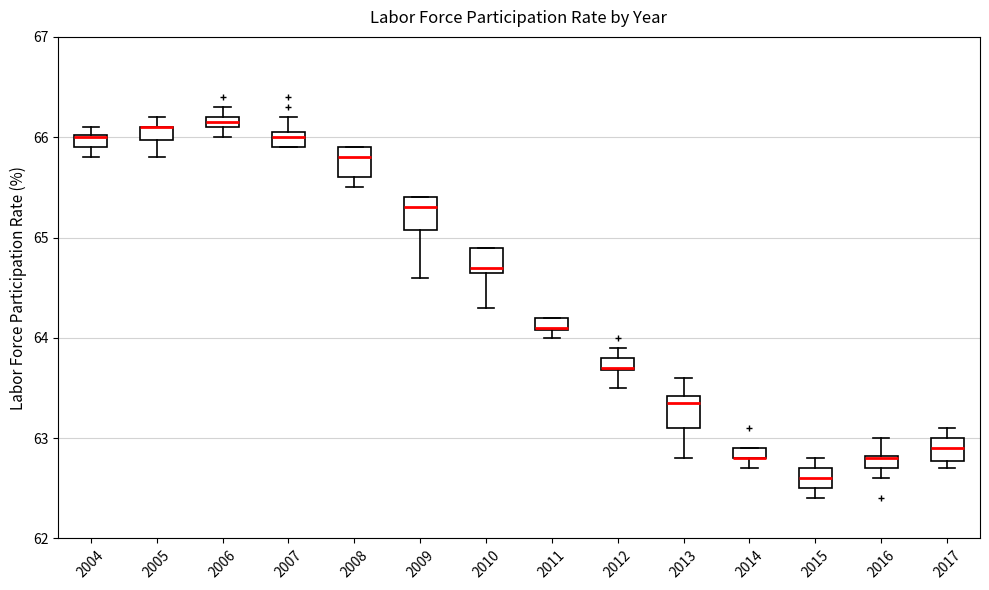

Where is the lower edge of the box at x = 2006 on the y-axis? The values are not printed on the chart, so give them approximately, as read against the axis.

66.1